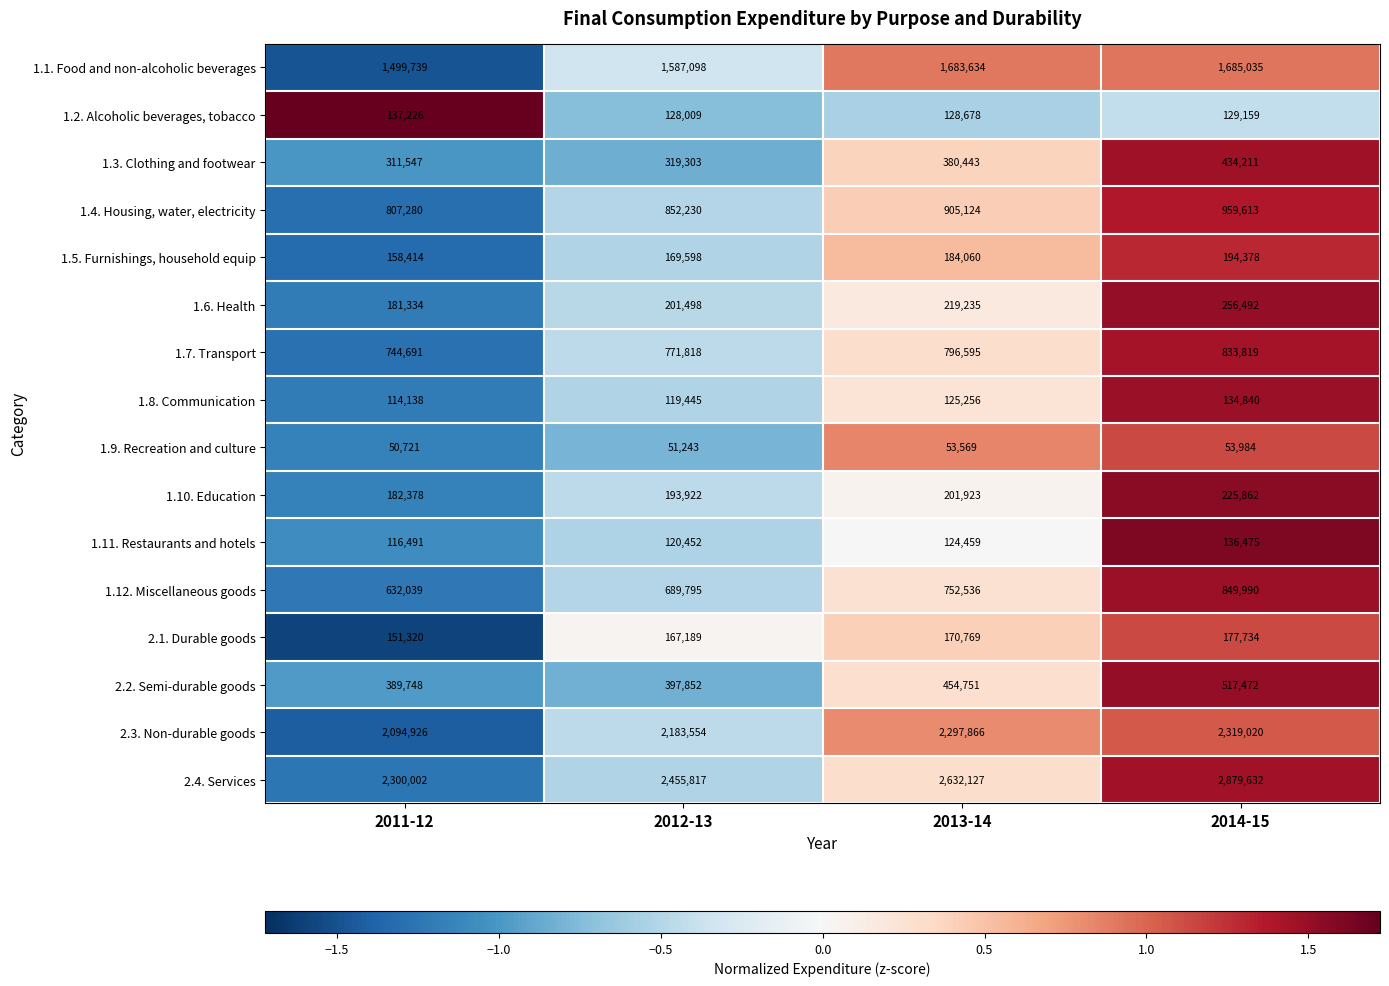

At which label is 1.7. Transport closest to 789255?

2013-14